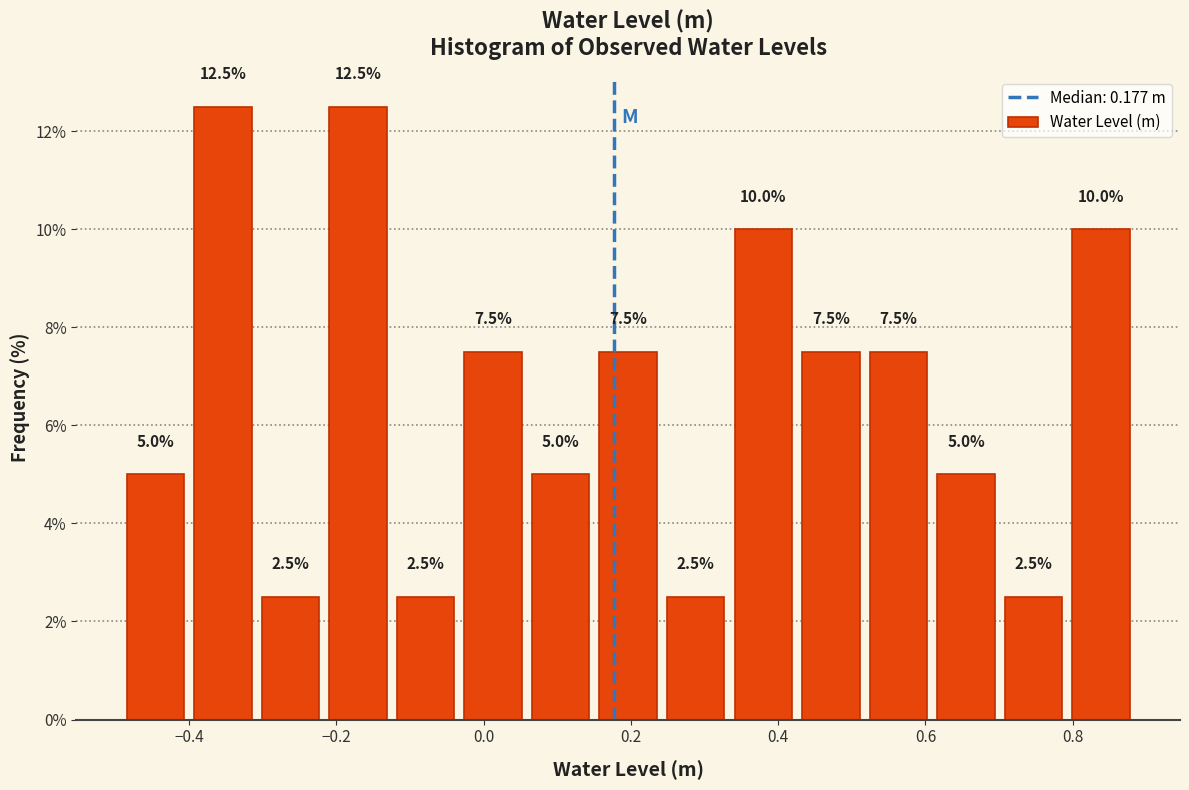

Reading left to right, transcribe this chart: for each bar, give the range it covers on the x-axis and its height. The bar edges are not printed on the chart, so give them approximately, as read against the axis.

-0.50 to -0.40: 5.0
-0.40 to -0.30: 12.5
-0.30 to -0.22: 2.5
-0.22 to -0.12: 12.5
-0.12 to -0.04: 2.5
-0.04 to 0.06: 7.5
0.06 to 0.16: 5.0
0.16 to 0.24: 7.5
0.24 to 0.34: 2.5
0.34 to 0.42: 10.0
0.42 to 0.52: 7.5
0.52 to 0.60: 7.5
0.60 to 0.70: 5.0
0.70 to 0.80: 2.5
0.80 to 0.88: 10.0